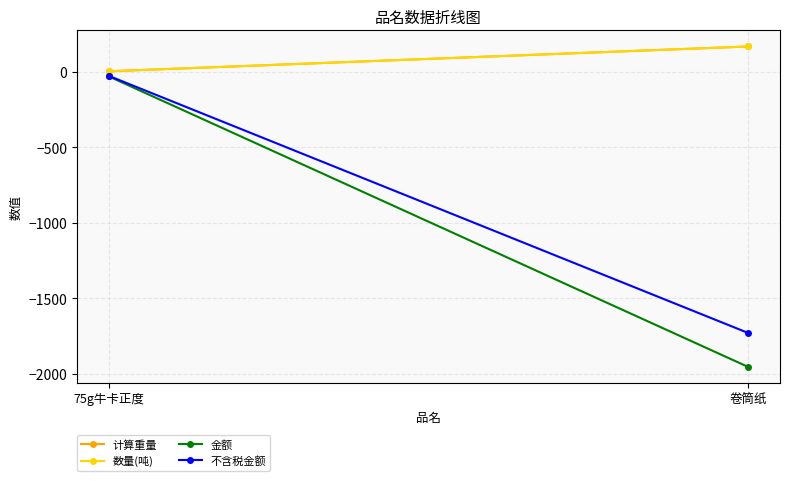

Reading left to right, transcribe all the data shown in this chart.

计算重量: 2.7	166.8
数量(吨): 2.7	166.8
金额: -31.7	-1954.8
不含税金额: -28.1	-1729.9